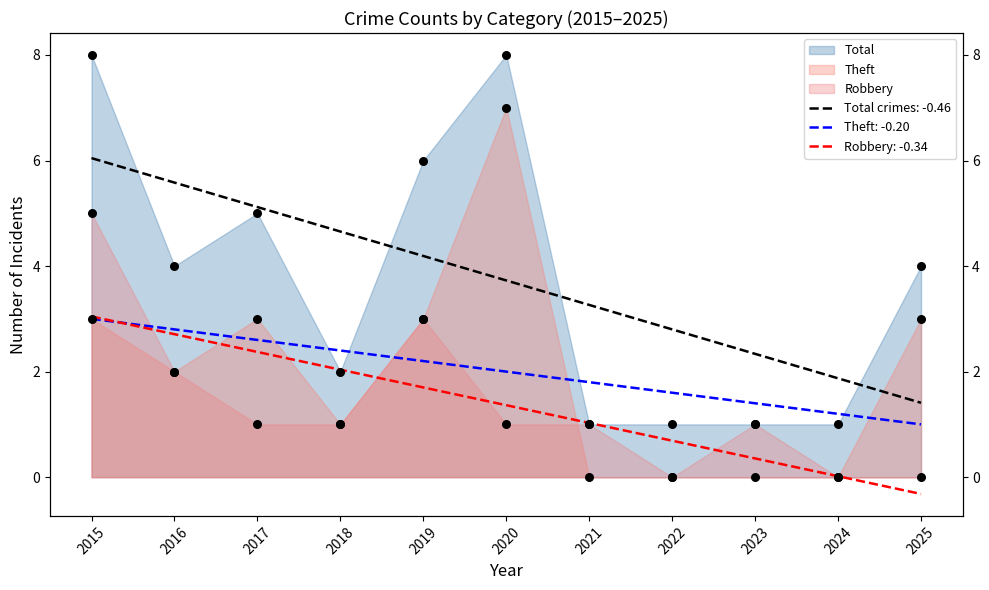

Which series has the widest spread of Y values?

Theft